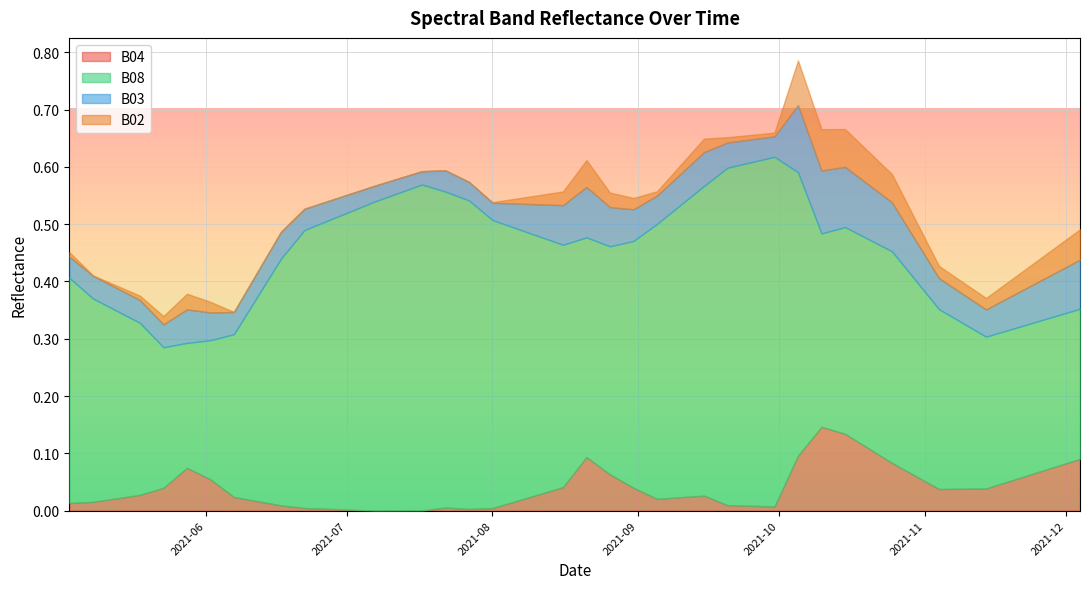

What is the difference between the maximum and second lowest values in the B02 series?

0.1